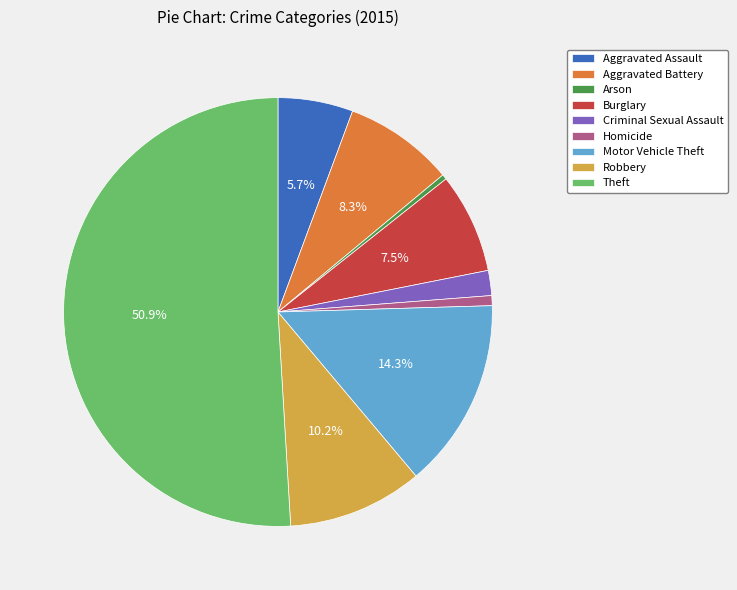

What is the largest slice in the pie chart?

Theft